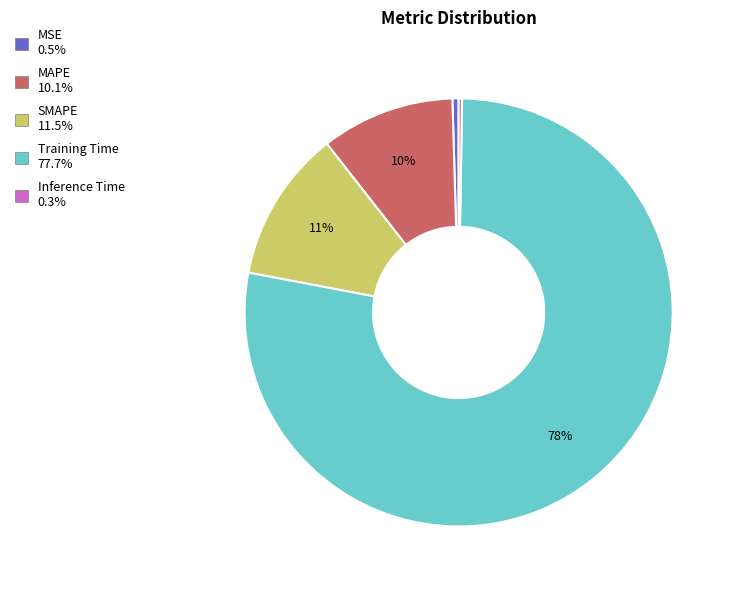

Does any single category account for the majority?

Yes